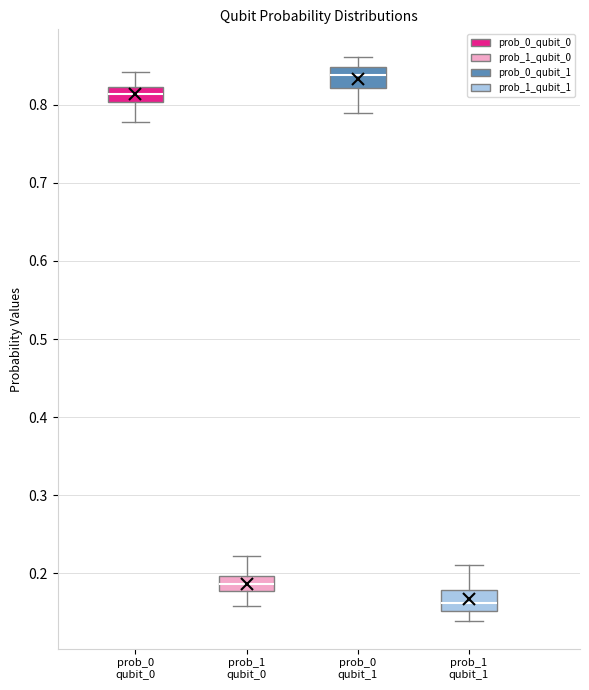

Reading left to right, transcribe this box plot: for each box, give where its median line is, the range the box spans, and where its two whiskers end, as read against the y-axis. The values are not printed on the chart, so give them approximately, as read against the axis.

prob_0 qubit_0: median 0.81, box 0.80 to 0.82, whiskers 0.78 to 0.84
prob_1 qubit_0: median 0.19, box 0.18 to 0.20, whiskers 0.16 to 0.22
prob_0 qubit_1: median 0.84, box 0.82 to 0.85, whiskers 0.79 to 0.86
prob_1 qubit_1: median 0.16, box 0.15 to 0.18, whiskers 0.14 to 0.21